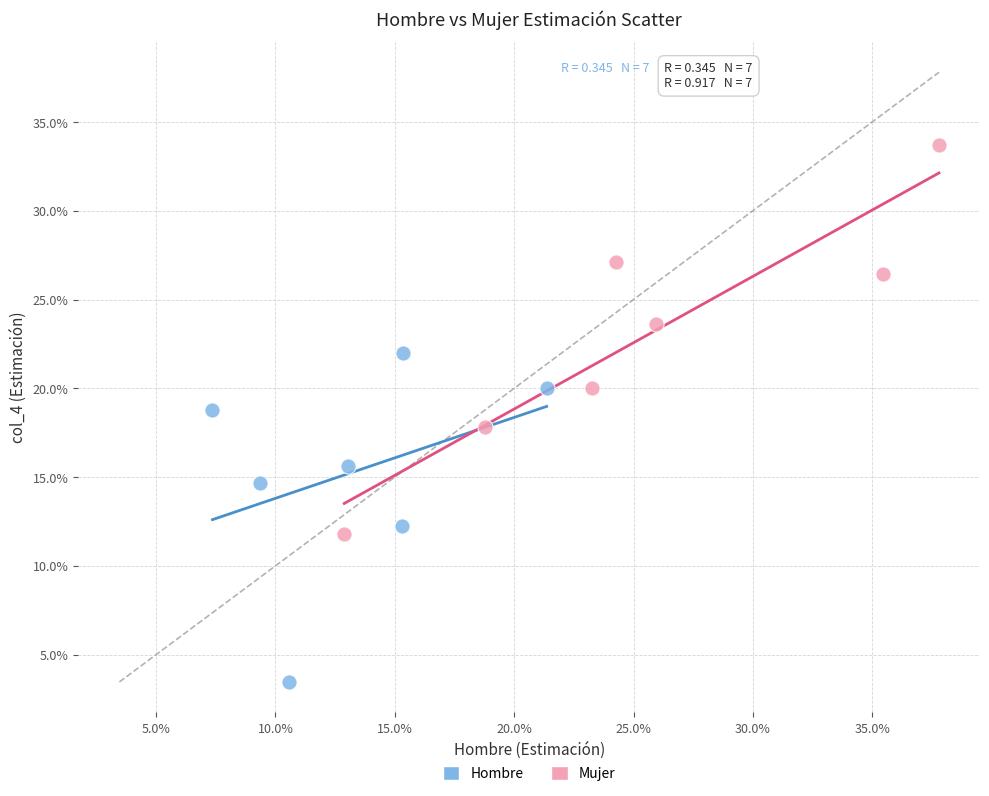

What are all the series names shown in the legend?

Hombre, Mujer